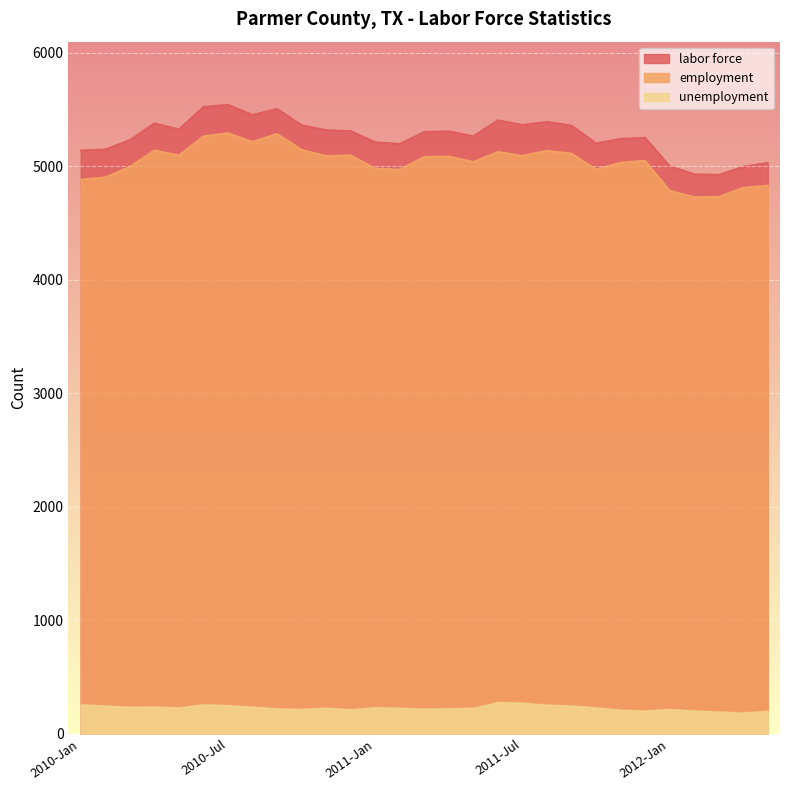

Reading left to right, extract all data points from this chart.

labor force: 5139	5148	5231	5378	5325	5522	5542	5452	5506	5362	5318	5310	5212	5197	5302	5308	5265	5405	5364	5391	5359	5202	5242	5251	5001	4930	4924	4996	5030
employment: 4882	4902	4995	5140	5095	5264	5292	5215	5285	5145	5090	5097	4980	4970	5083	5086	5038	5127	5092	5137	5112	4972	5032	5049	4785	4728	4730	4811	4829
unemployment: 257	246	236	238	230	258	250	237	221	217	228	213	232	227	219	222	227	278	272	254	247	230	210	202	216	202	194	185	201